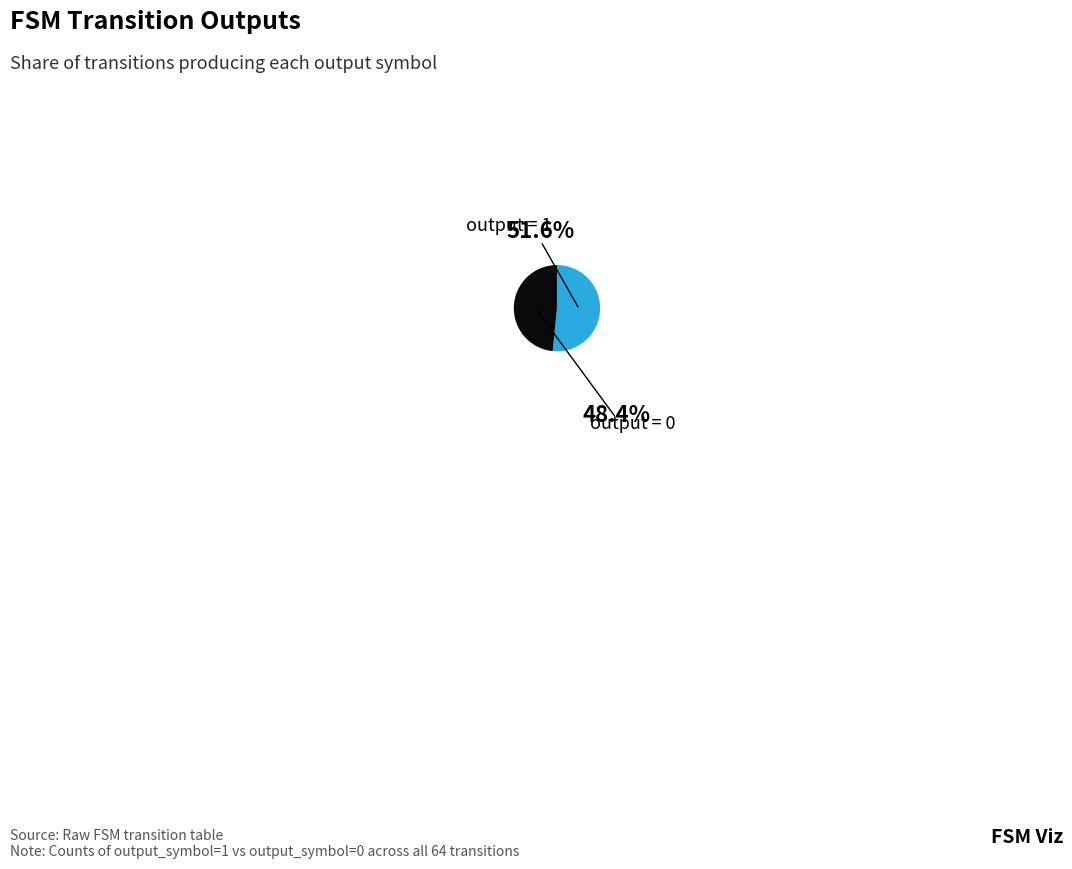

To the nearest percent, what portion does output = 0 represent?

48%